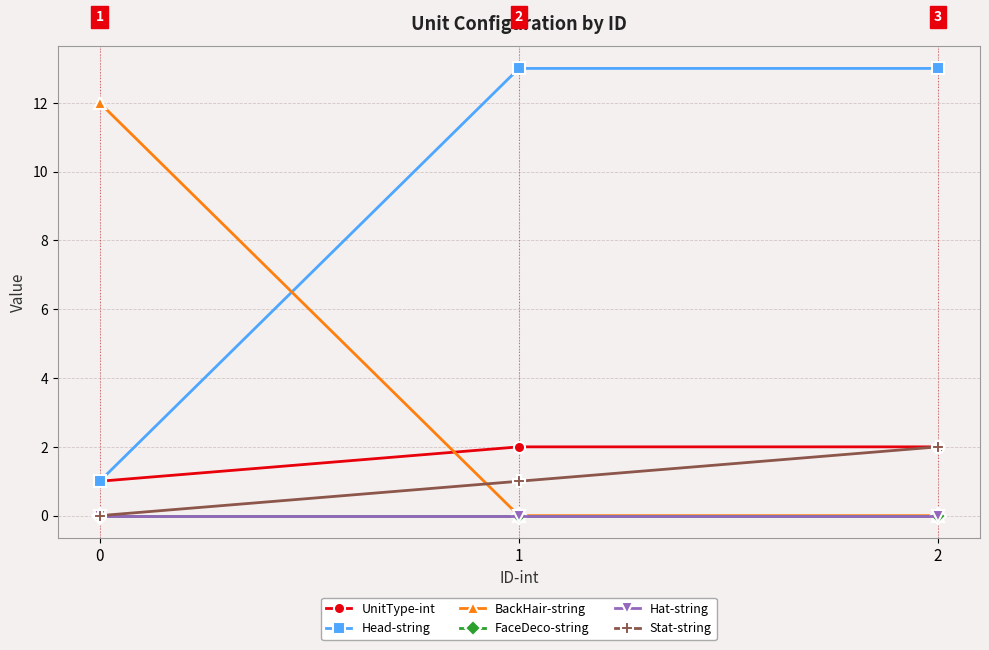

What is the total value across all series at 2?

17